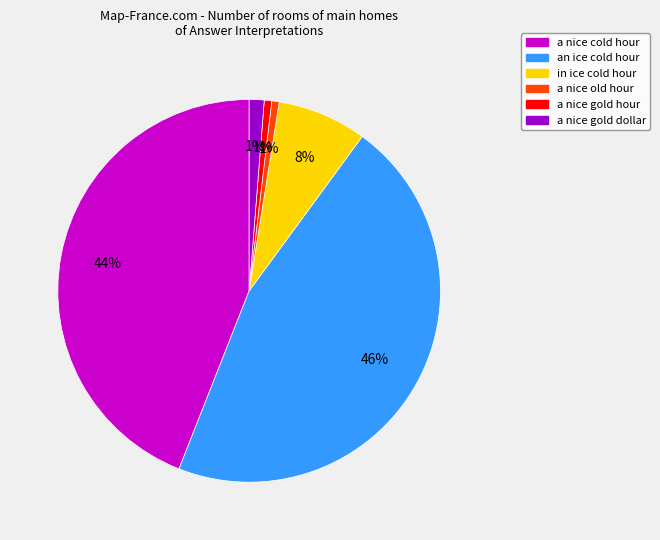

Which slice is the largest?

an ice cold hour